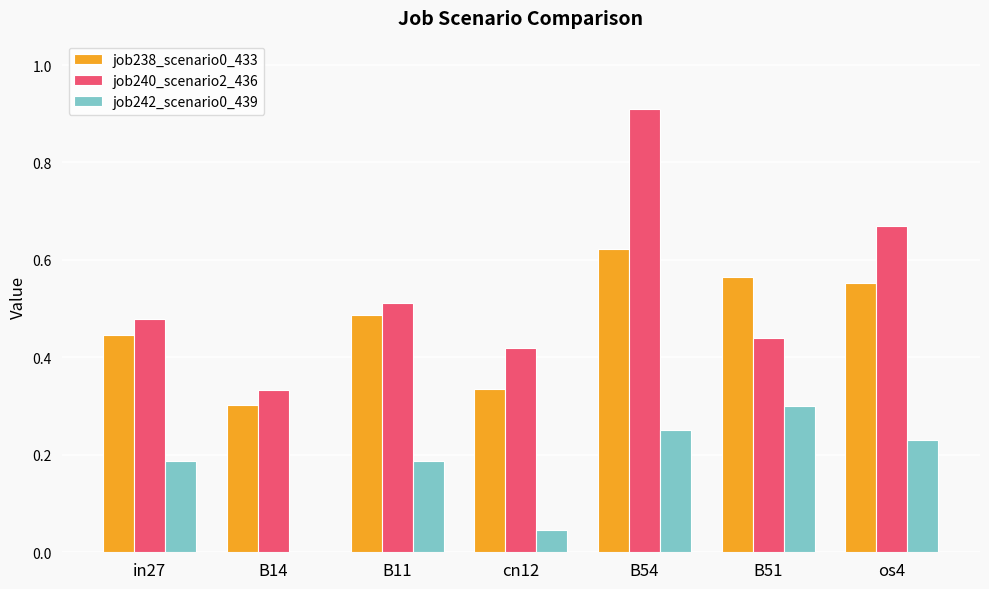

Between B14 and B54, which series saw the biggest shift?

job240_scenario2_436